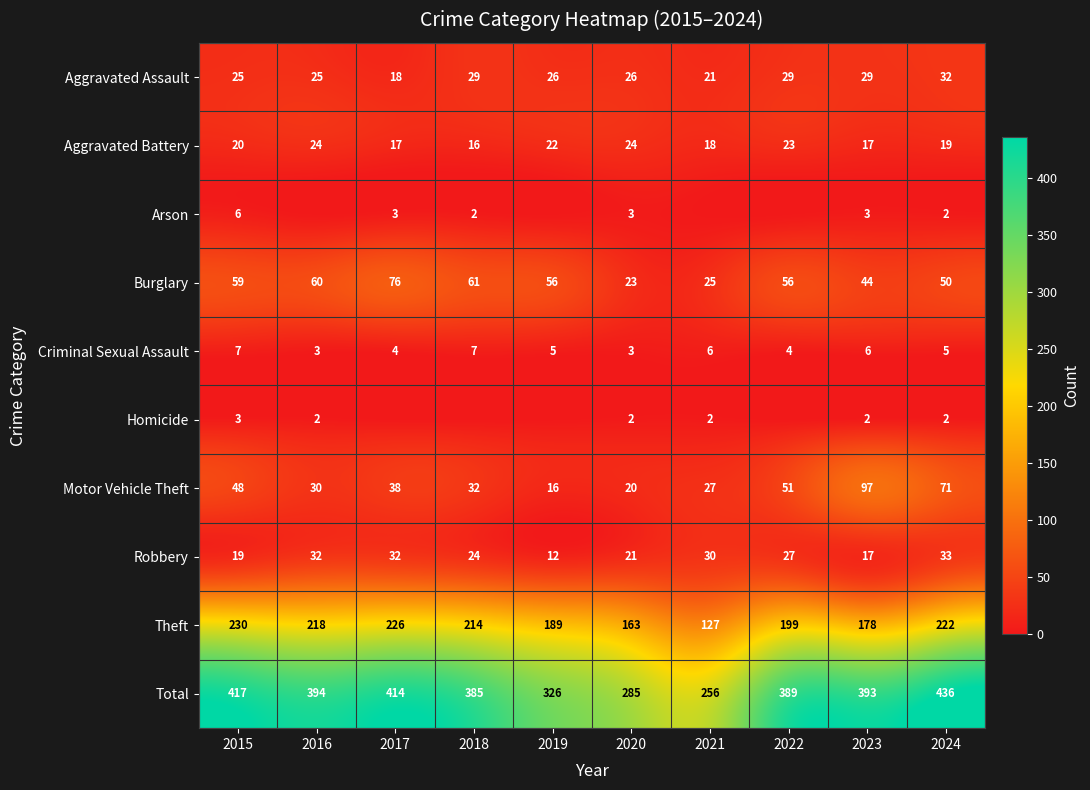

At which label is Total closest to 346?

2019